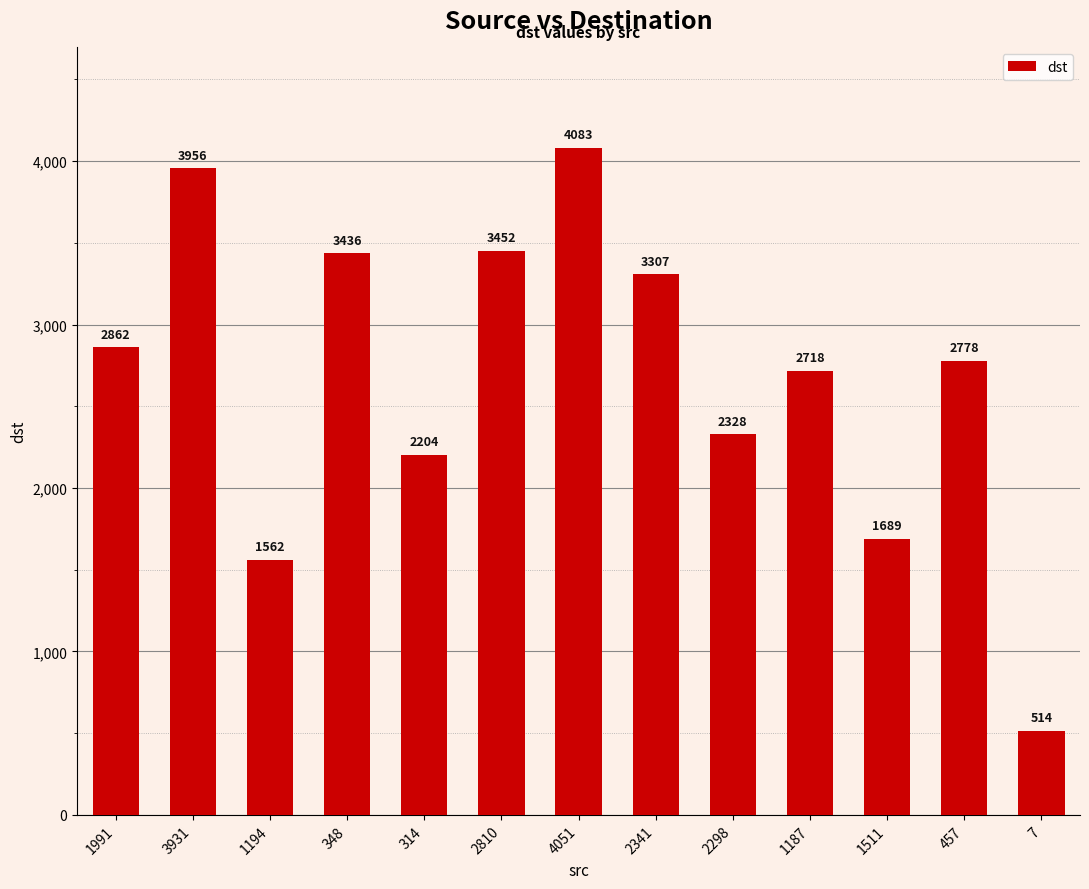

Reading left to right, what are all the values shown in this chart?

2862	3956	1562	3436	2204	3452	4083	3307	2328	2718	1689	2778	514